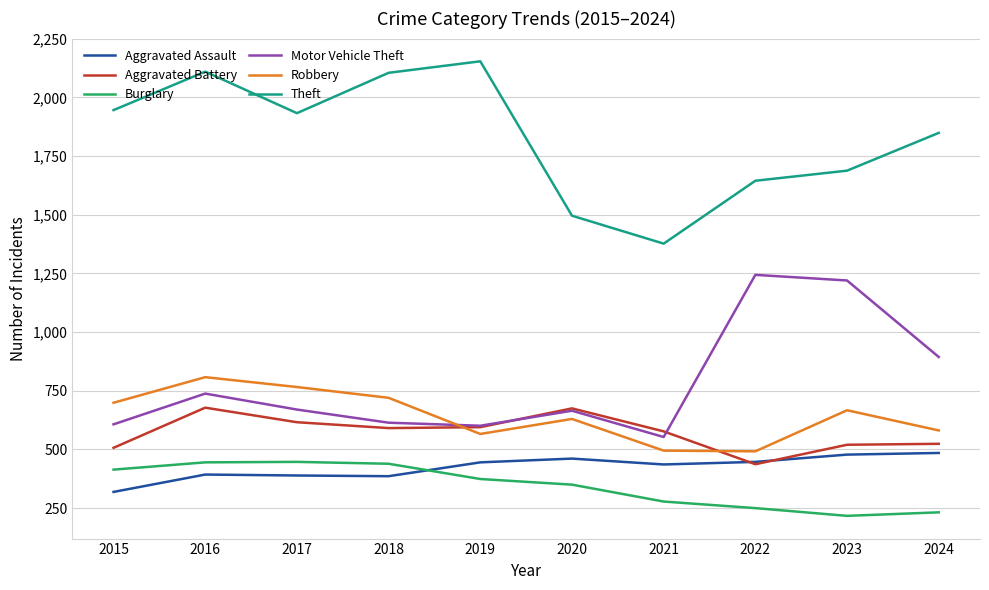

How many intersections are there between Motor Vehicle Theft and Robbery?

1